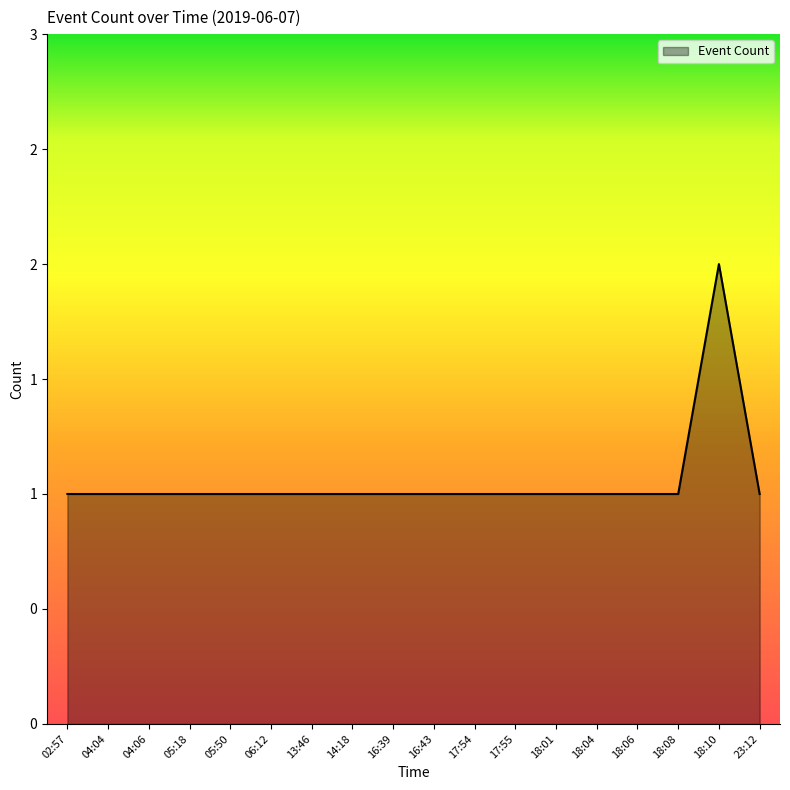

What is the ratio of the value at 18:01 to the value at 16:39?

1.0